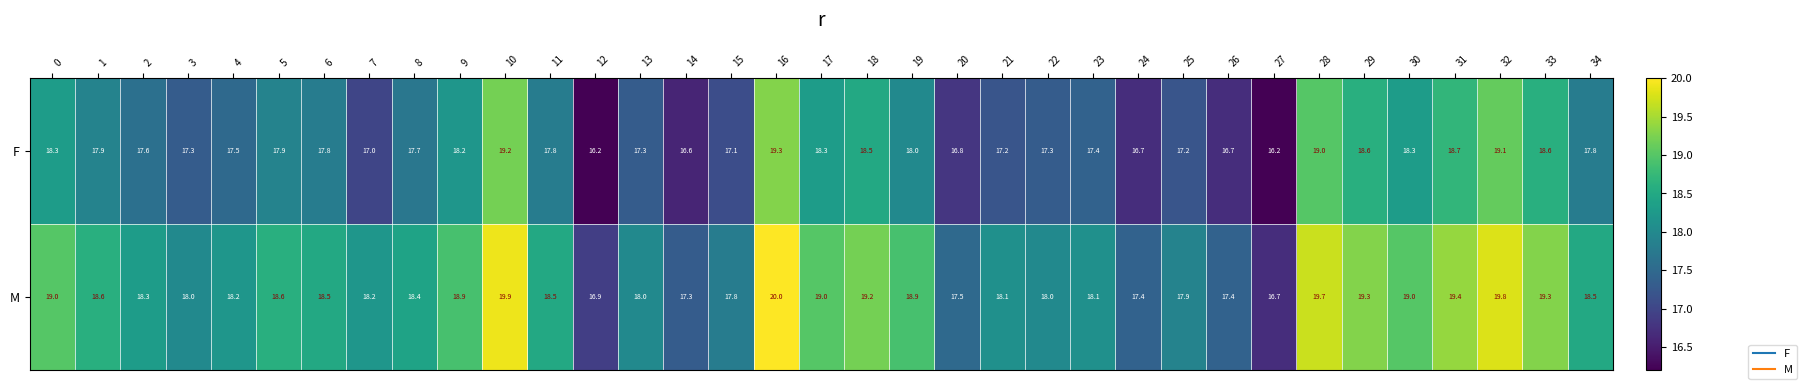

List the series in order of their peak value, lowest first.

F, M